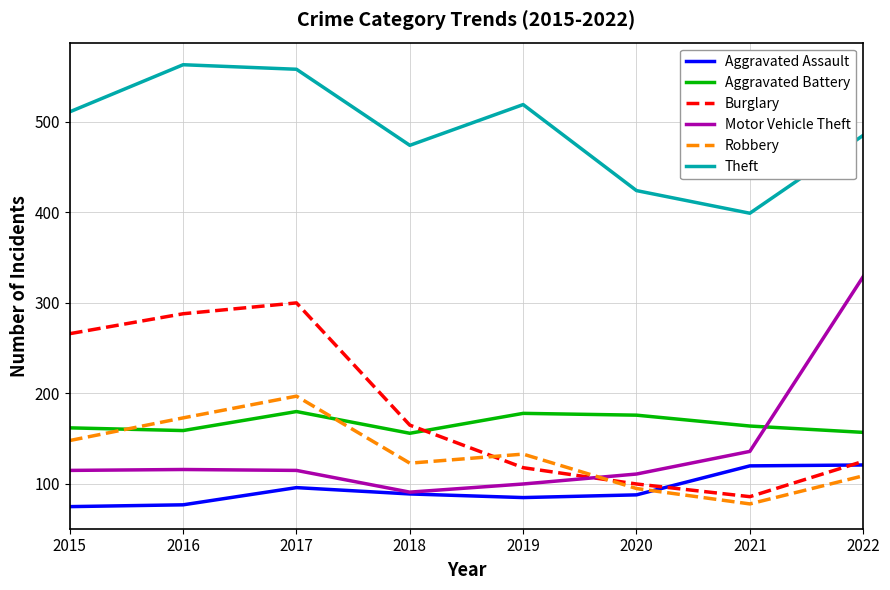

Where is Robbery nearest to the value 137?

2019